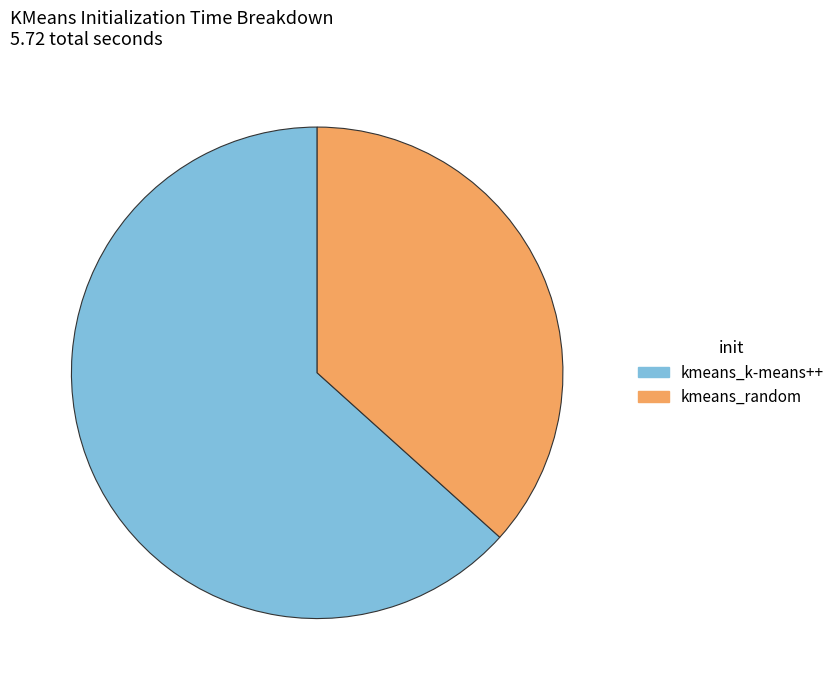

The kmeans_k-means++ slice represents 69% of the pie. True or false?

False